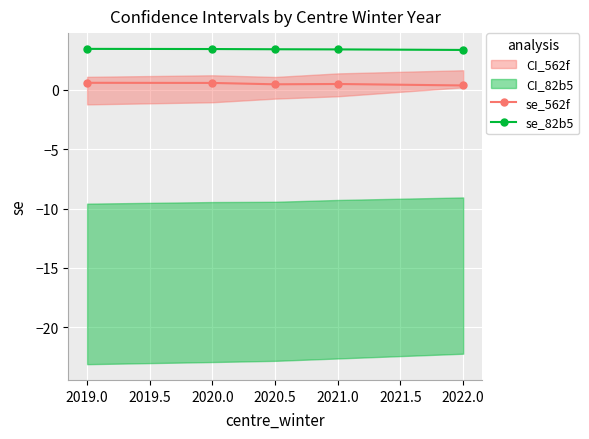

What is the minimum value for se_82b5?

3.4